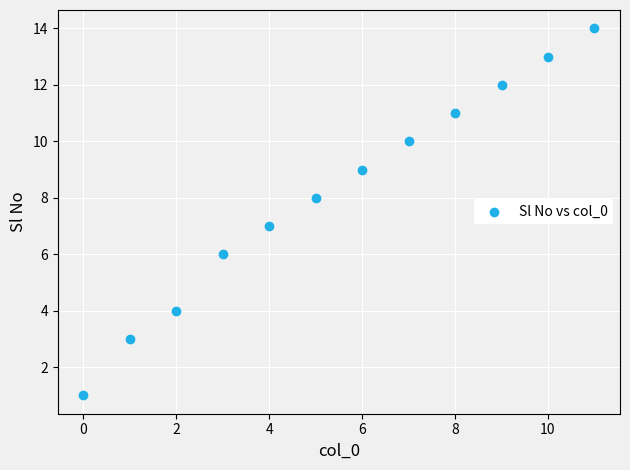

What is the range of Y values (max minus min)?

13